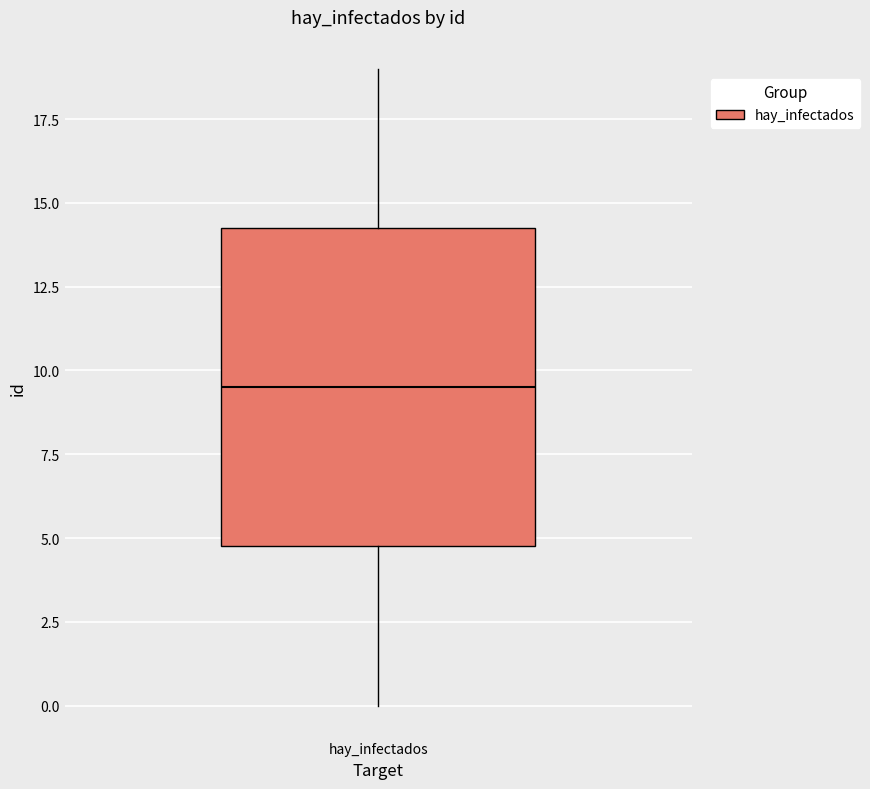

Where does the median line of the box for hay_infectados sit on the y-axis? The values are not printed on the chart, so give them approximately, as read against the axis.

9.5